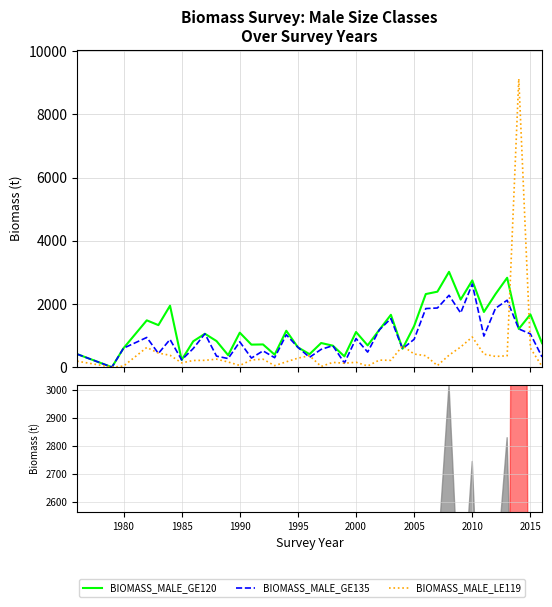

What is the total value across all series at 1982?

3045.8